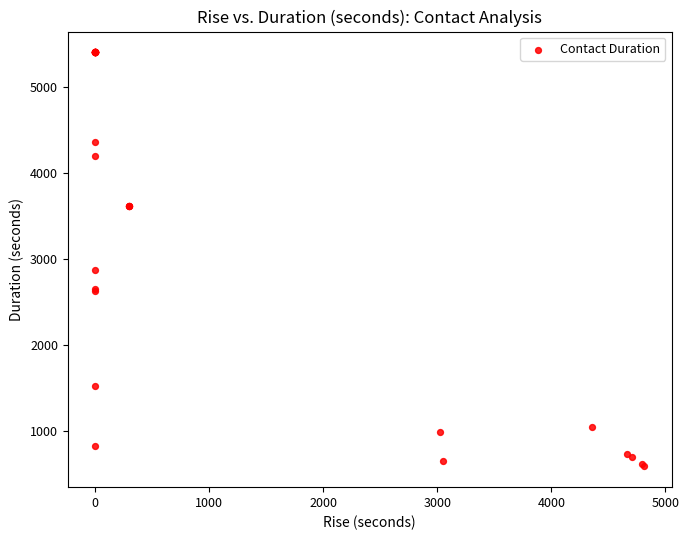

What Y value in the scatter plot is closest to 2993?

2870.8